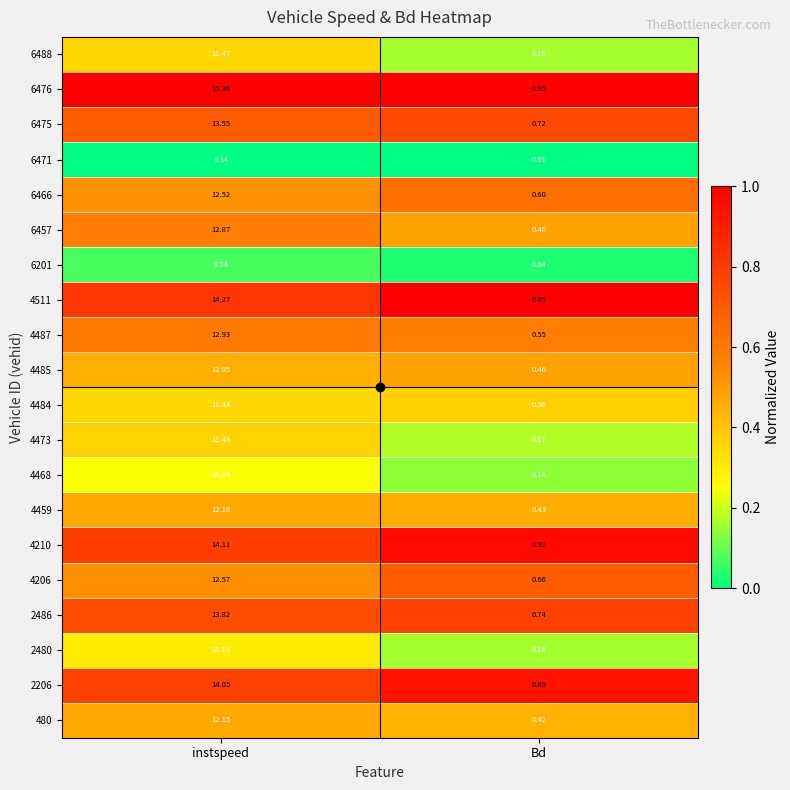

Which series changed the most between instspeed and Bd?

6476